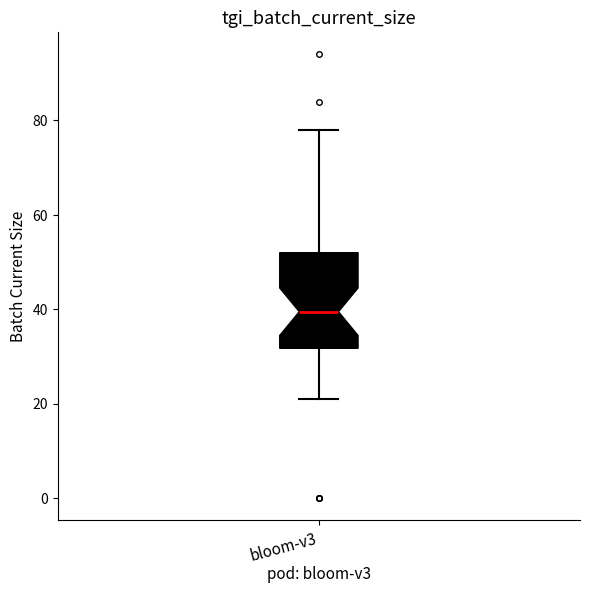

Where does the lower whisker of the box for bloom-v3 end on the y-axis? The values are not printed on the chart, so give them approximately, as read against the axis.

22